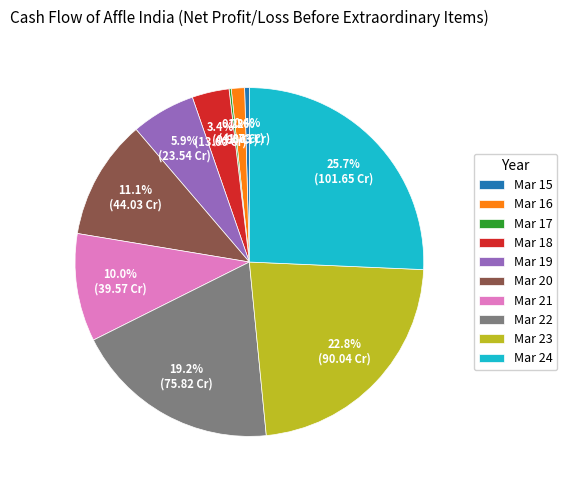

To the nearest percent, what portion does Mar 23 represent?

23%